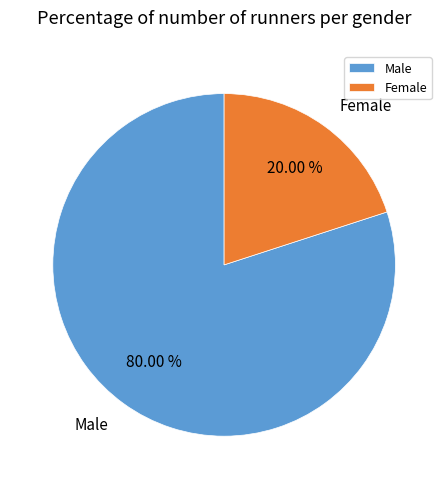

Is it true that Male is 94% of the pie?

False